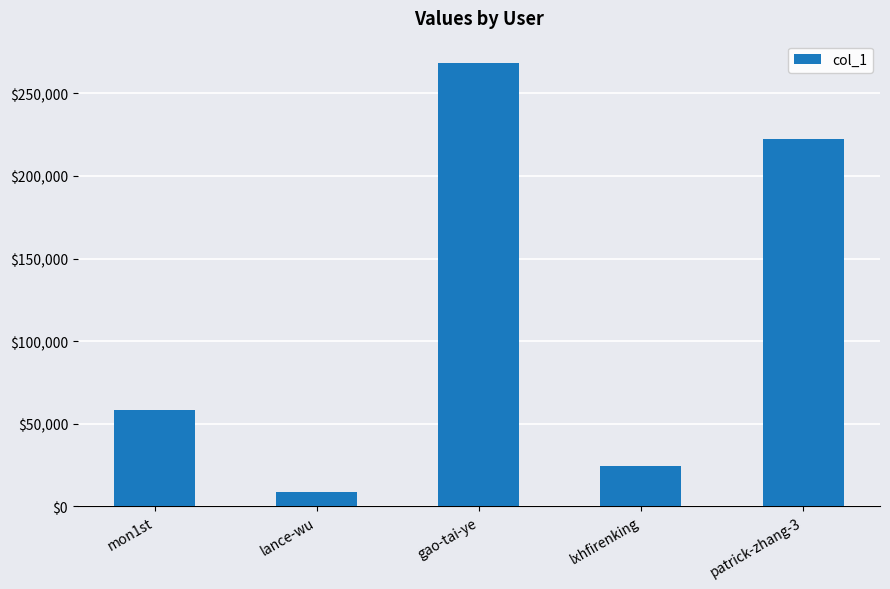

What is the difference between the values at mon1st and lance-wu?

49448